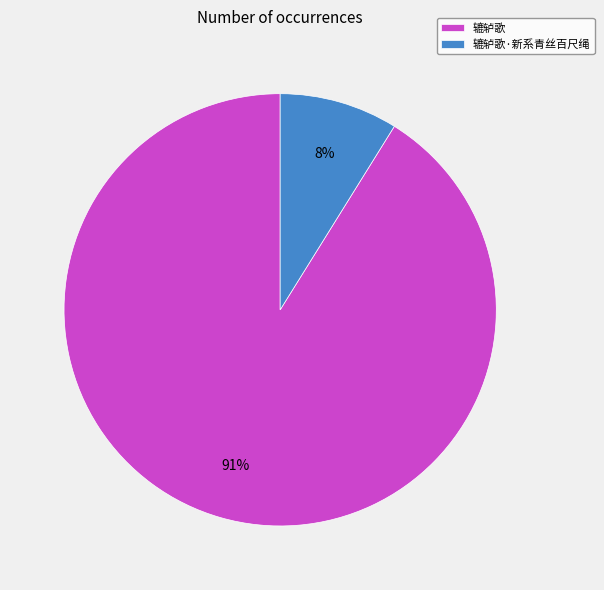

Is it true that 辘轳歌·新系青丝百尺绳 is 23% of the pie?

False